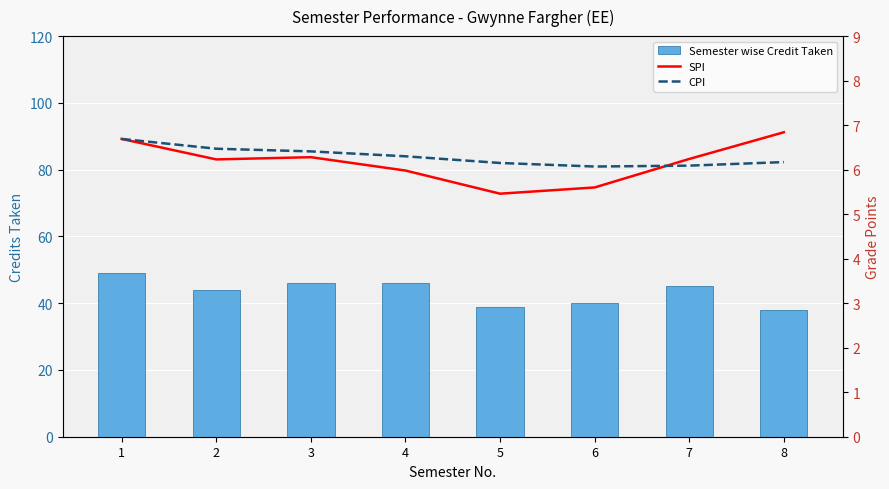

What are all the series names shown in the legend?

Semester wise Credit Taken, SPI, CPI